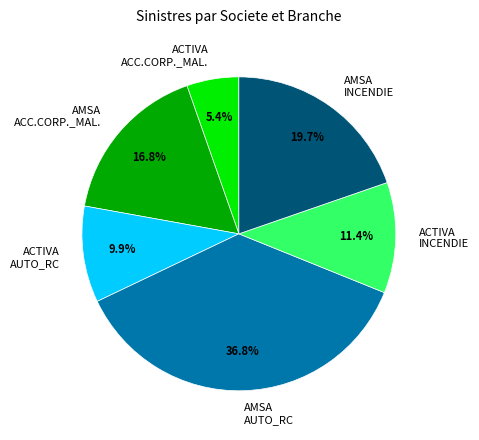

Approximately how many times larger is the value at ACTIVA ACC.CORP._MAL. compared to ACTIVA INCENDIE?

0.5